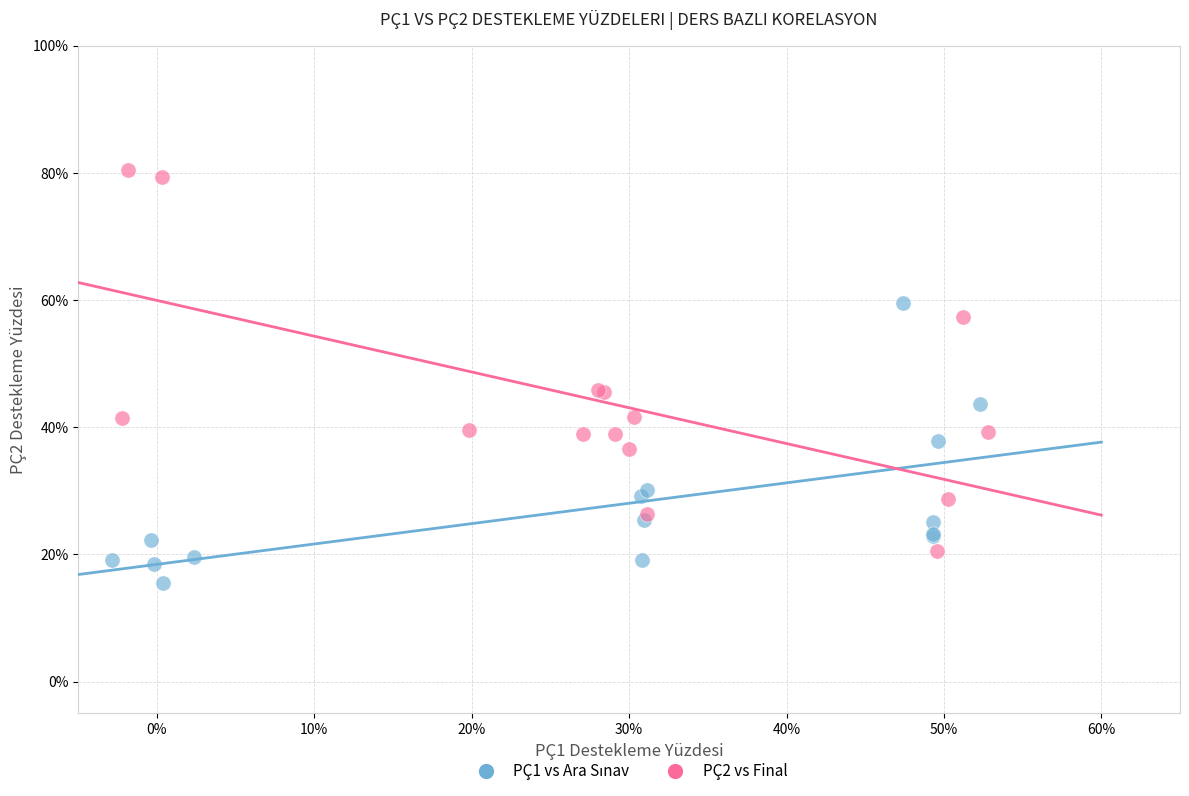

Which series has the widest spread of Y values?

PÇ2 vs Final